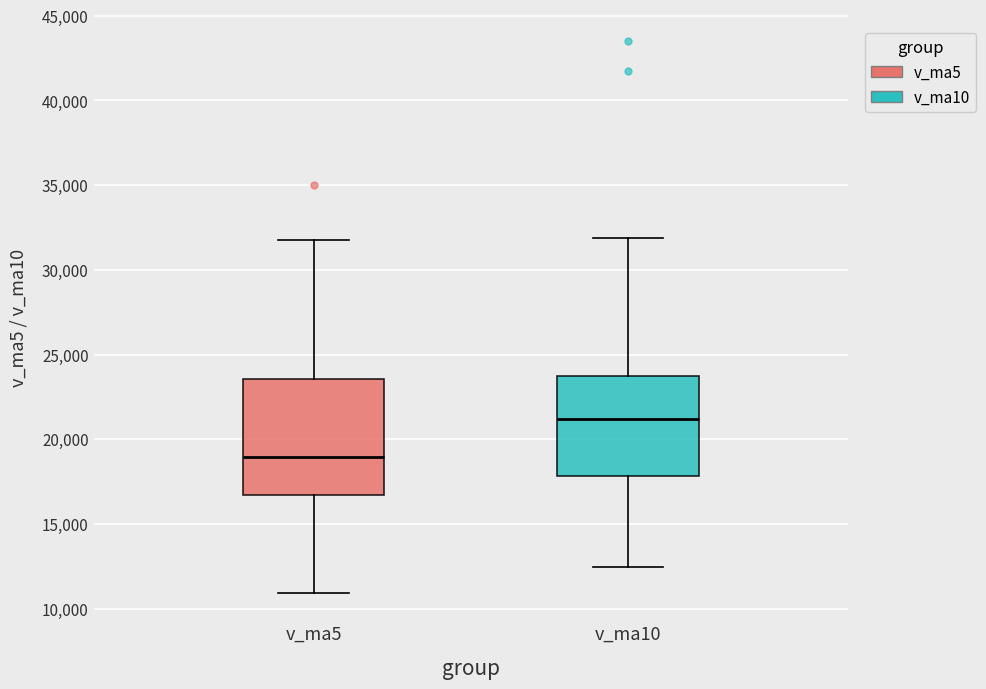

Reading left to right, read every box against the y-axis: the position of its median line, the range the box covers, and the ends of its whiskers. The values are not printed on the chart, so give them approximately, as read against the axis.

v_ma5: median 19000, box 16500 to 23500, whiskers 11000 to 31500
v_ma10: median 21000, box 18000 to 23500, whiskers 12500 to 32000